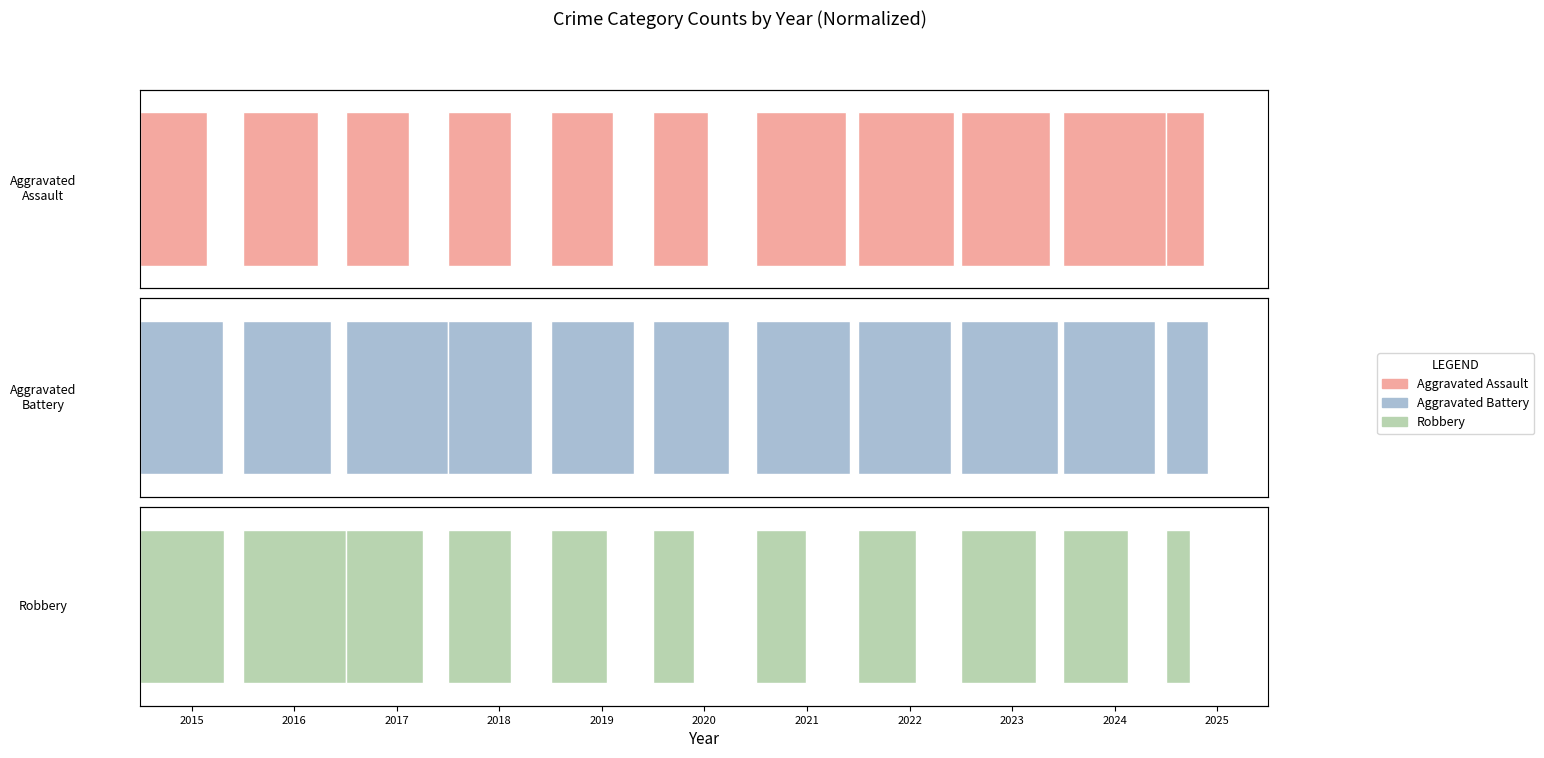

Rank the series by their average value, from lowest to highest.

Robbery, Aggravated Assault, Aggravated Battery